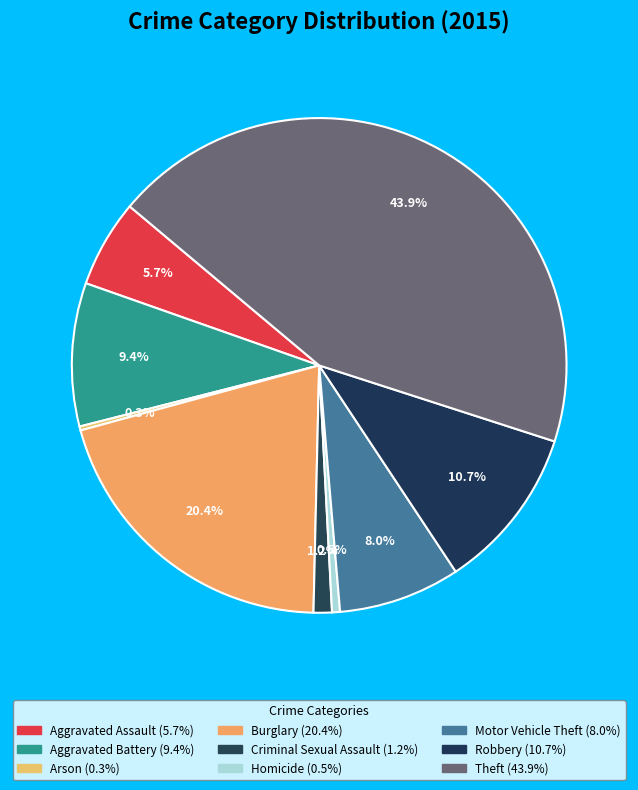

Which slice is the smallest?

Arson